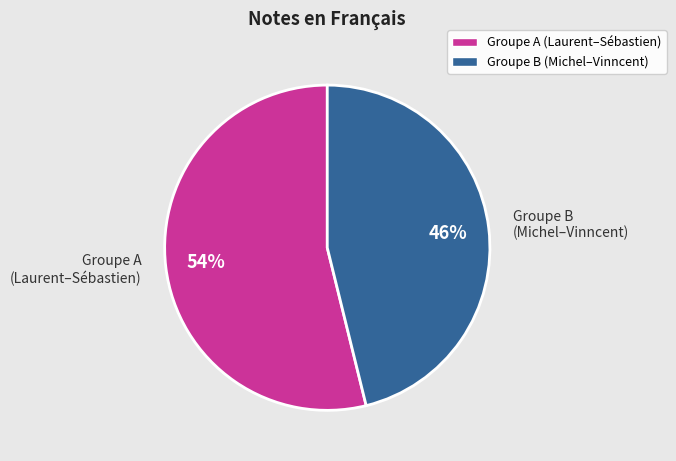

Which category has the smallest portion of the pie?

Groupe B (Michel–Vinncent)